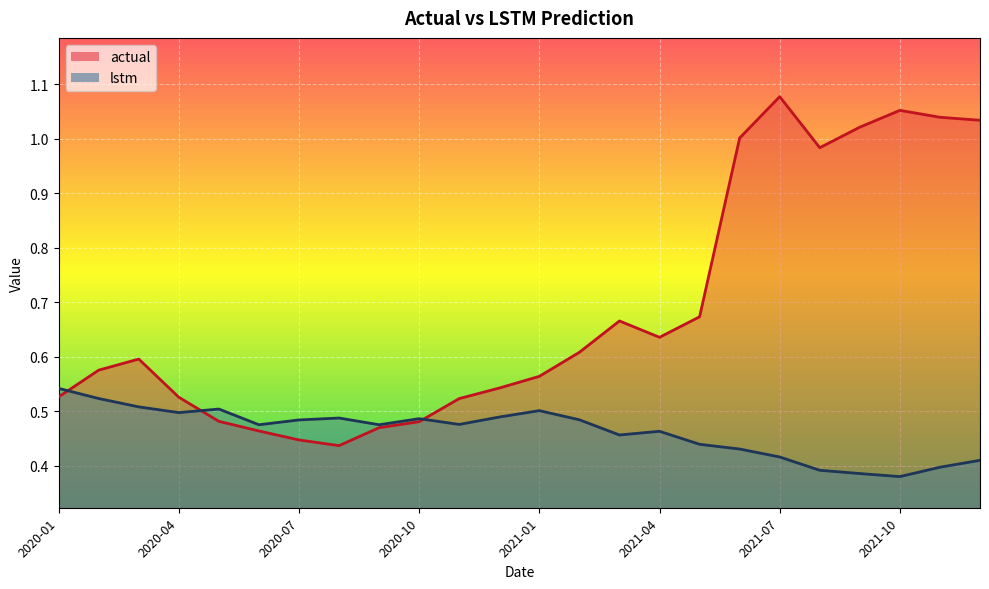

What is the label of the 18th point from the left?

2021-06